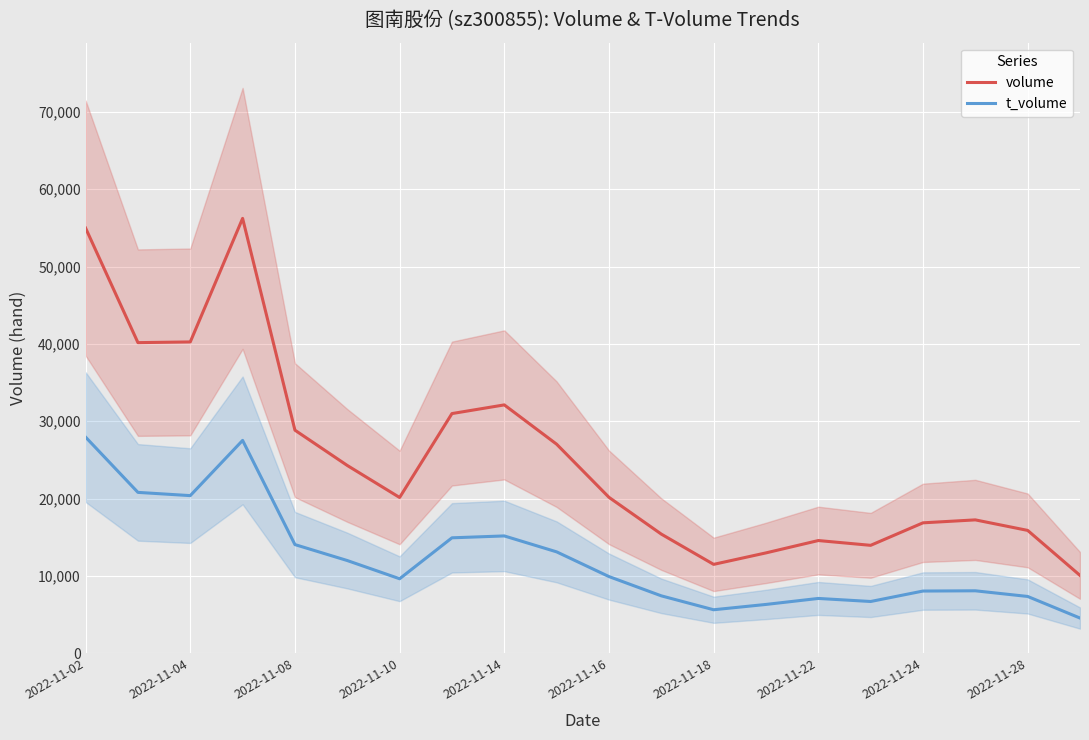

At which label is volume closest to 33150?

2022-11-14